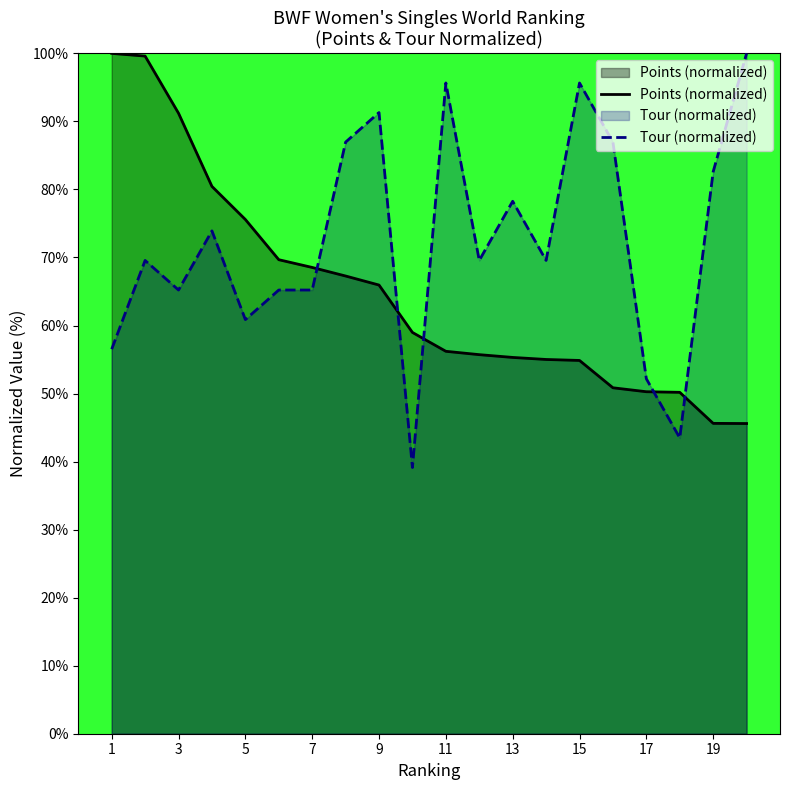

Is the value of Points (normalized) at 15 greater than the value of Tour (normalized) at 19?

No